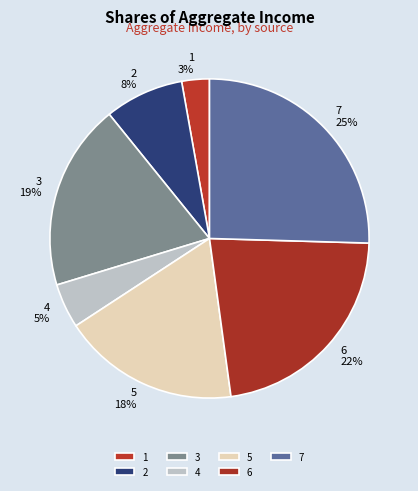

How many slices are in this pie chart?

7